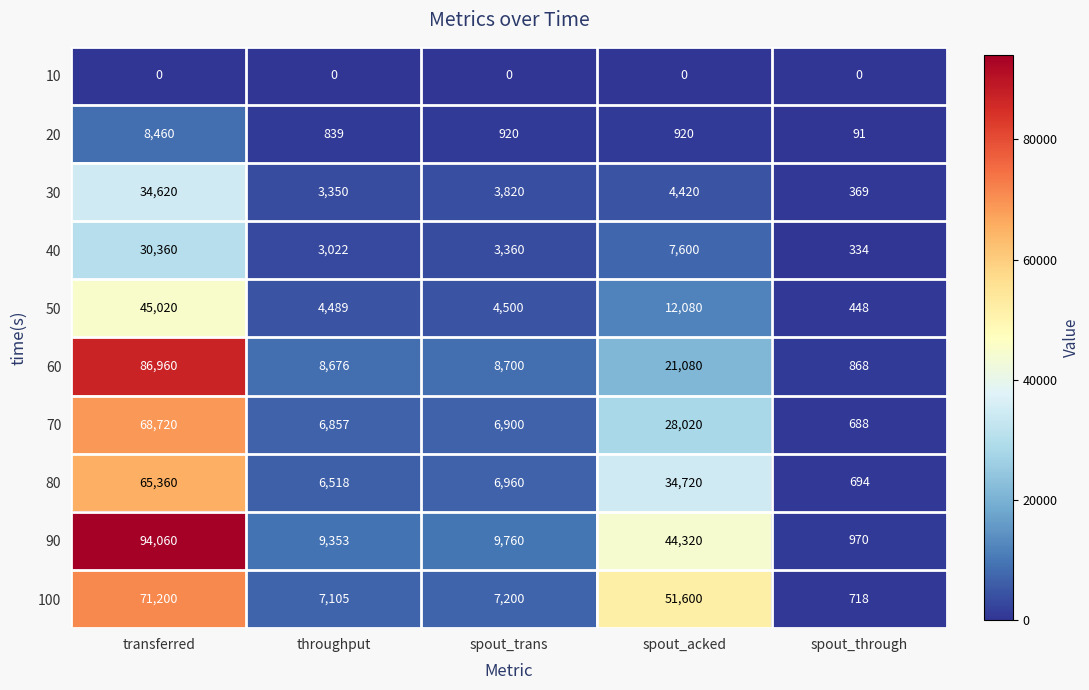

Which series has the widest spread of values?

90